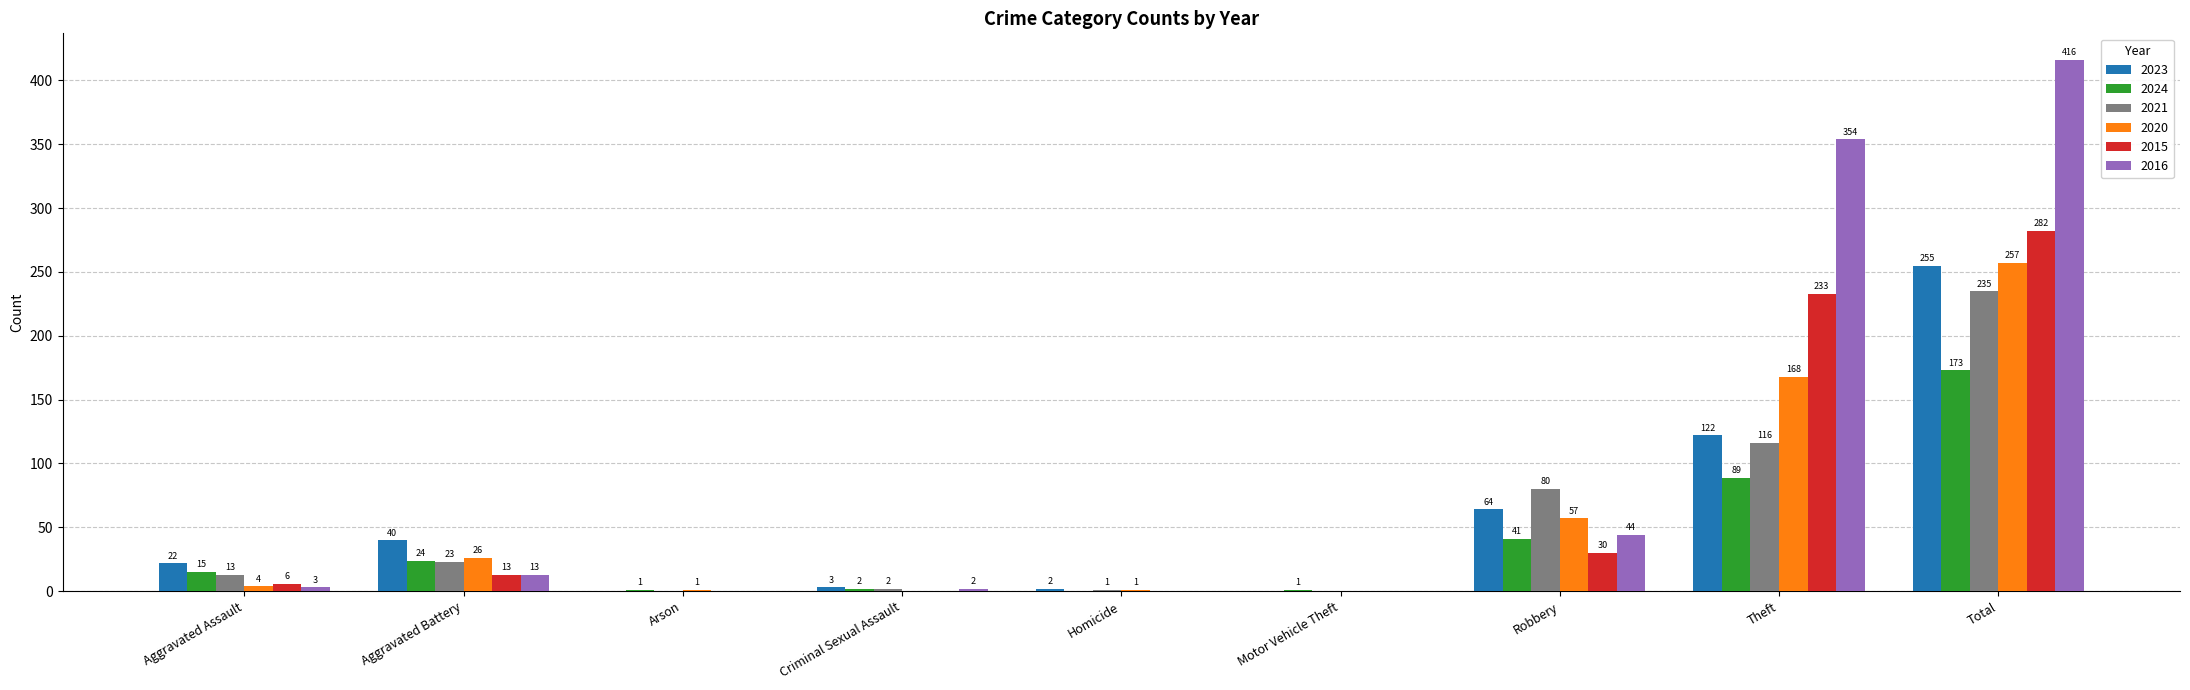

Are the bars grouped side by side (vs. stacked)?

Yes